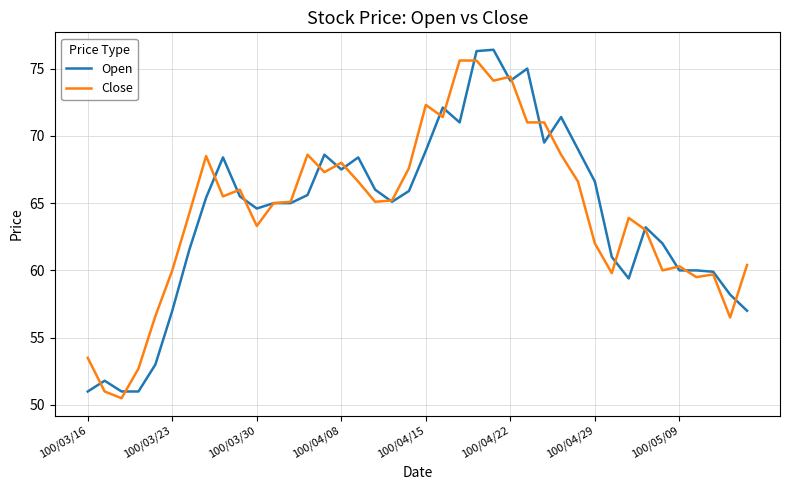

What is the sum of all Open values?

2568.3